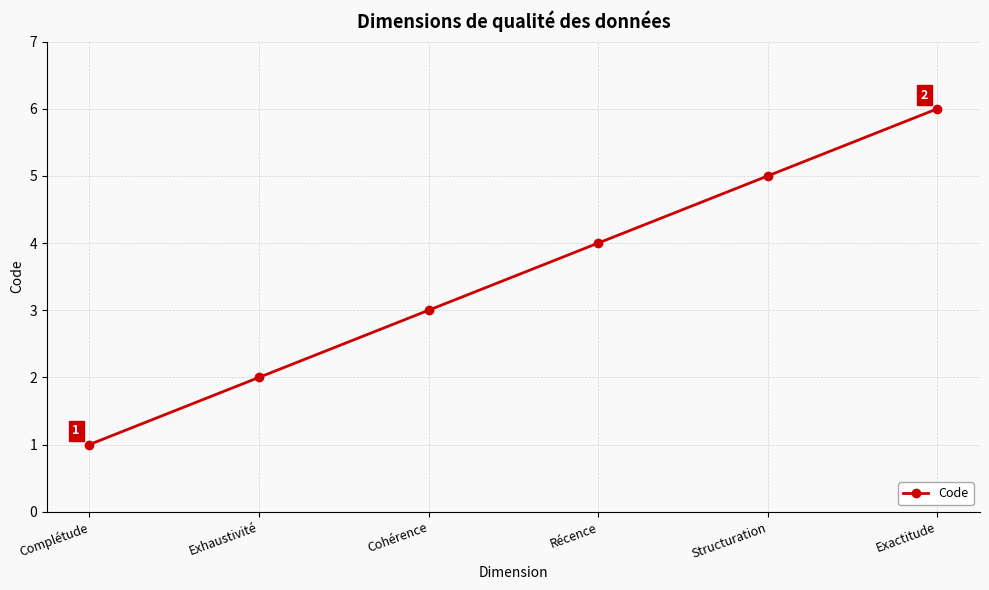

Rank the categories by value from highest to lowest.

Exactitude, Structuration, Récence, Cohérence, Exhaustivité, Complétude